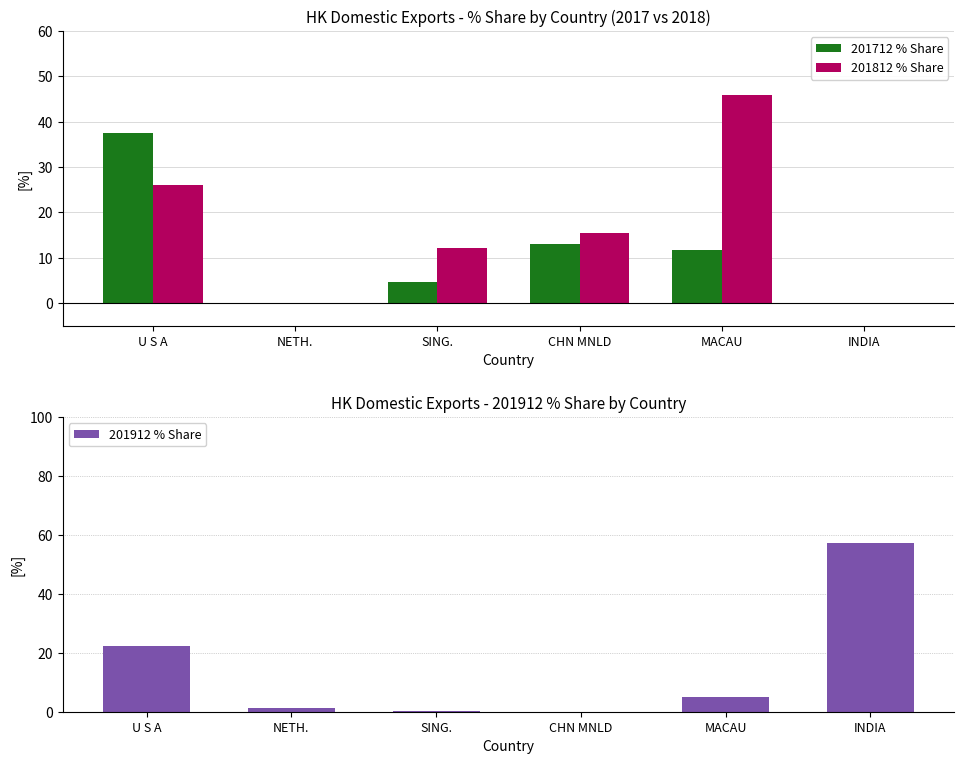

List the labels in order of 201712 % Share value, largest first.

U S A, CHN MNLD, MACAU, SING., NETH., INDIA